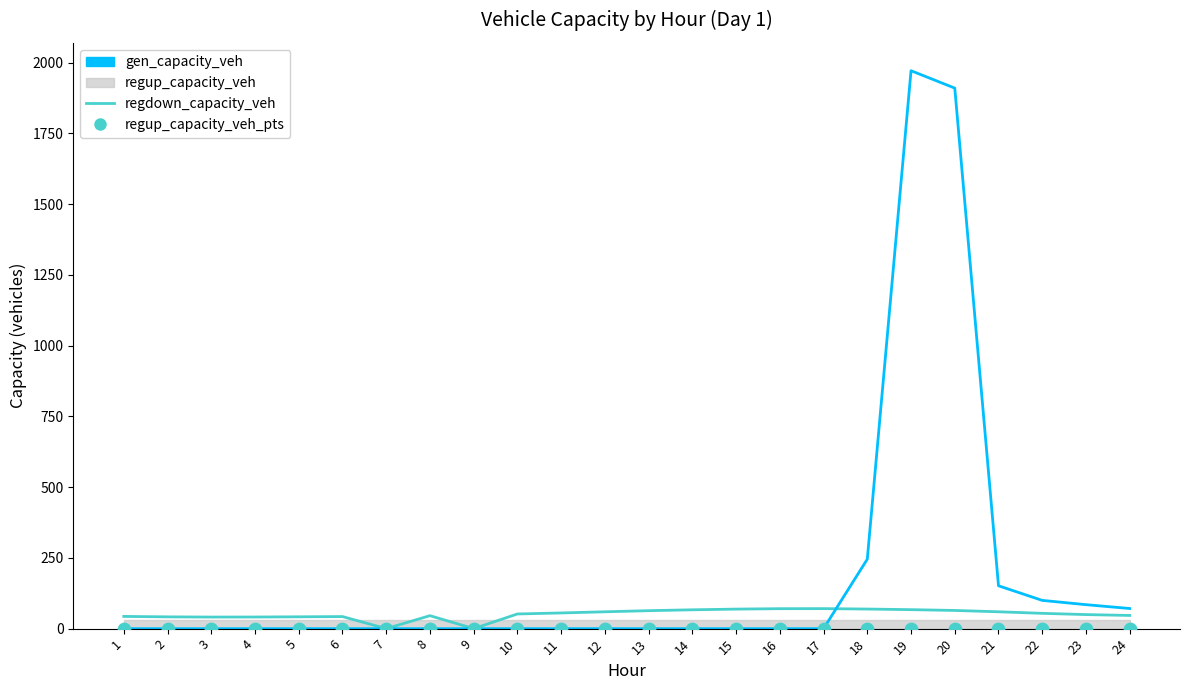

Which series has the largest total across all categories?

gen_capacity_veh